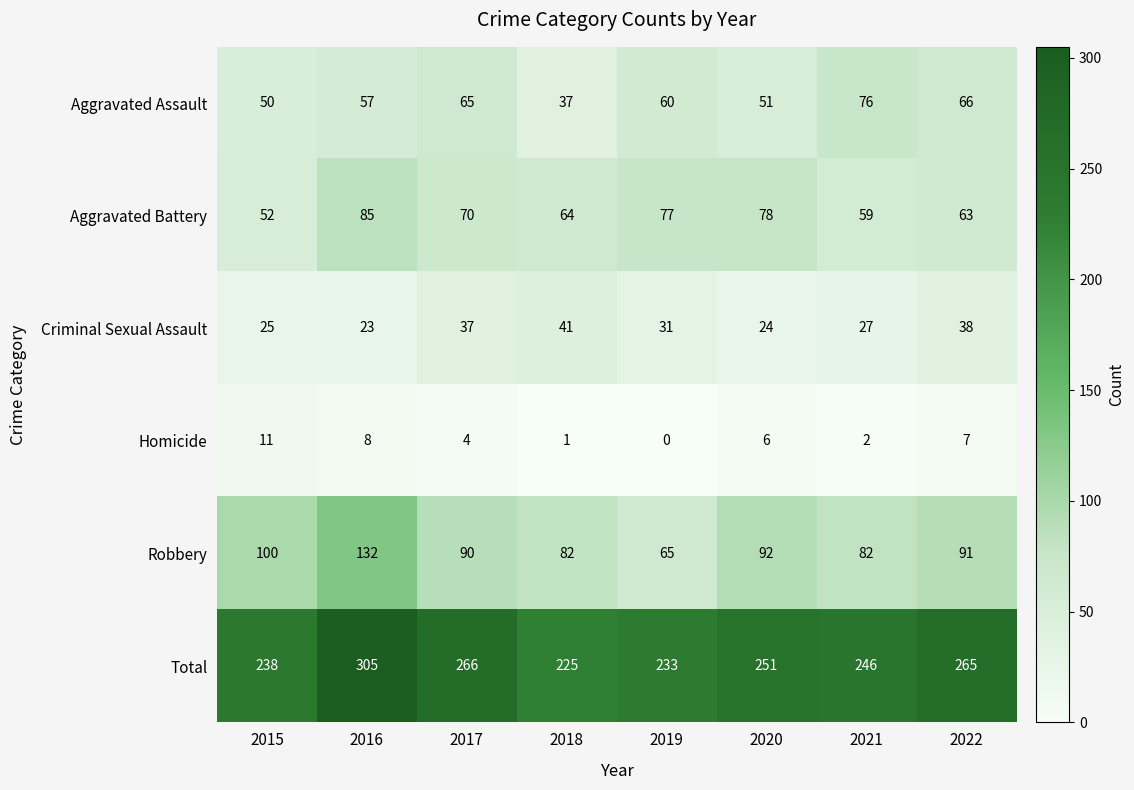

What is the difference between the Aggravated Battery values at 2020 and 2017?

8